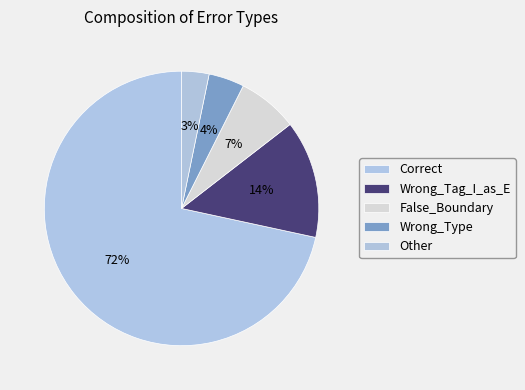

Count the number of slices in the pie.

5